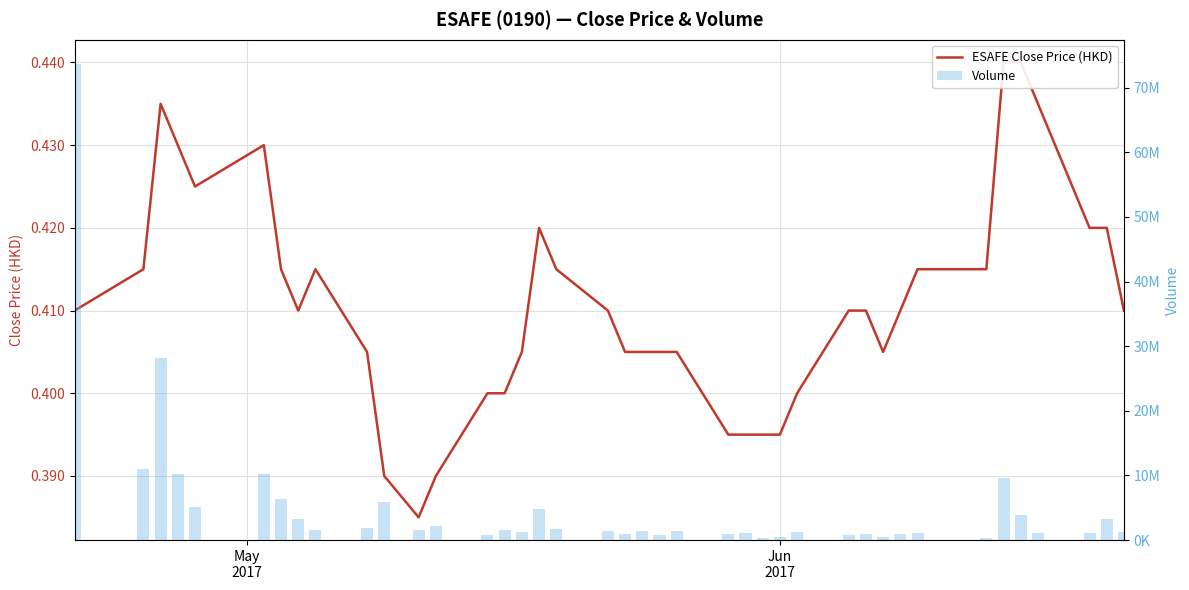

What is the sum of all Volume values?

206063100.0